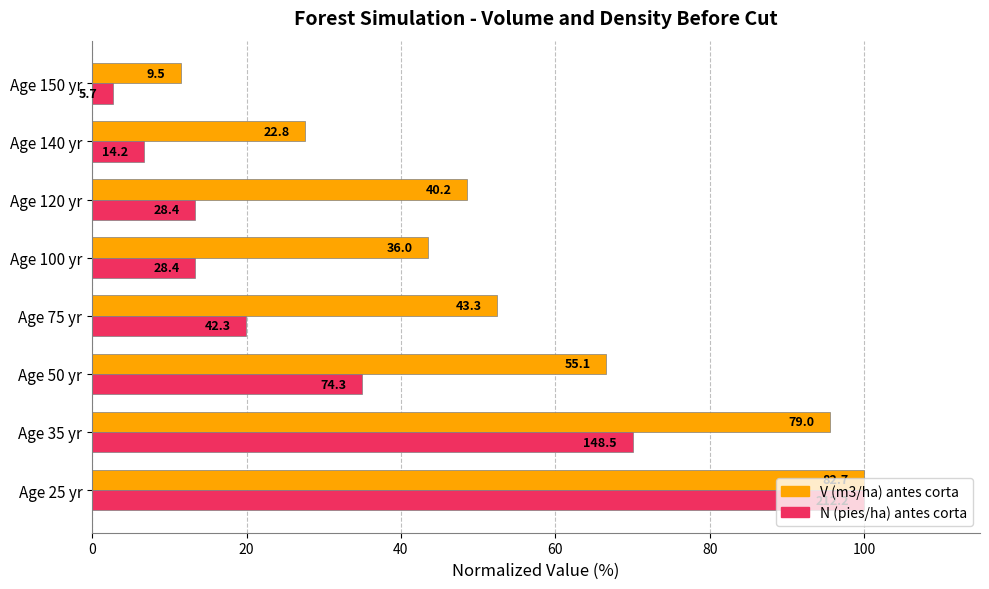

What are all the series names shown in the legend?

V (m3/ha) antes corta, N (pies/ha) antes corta